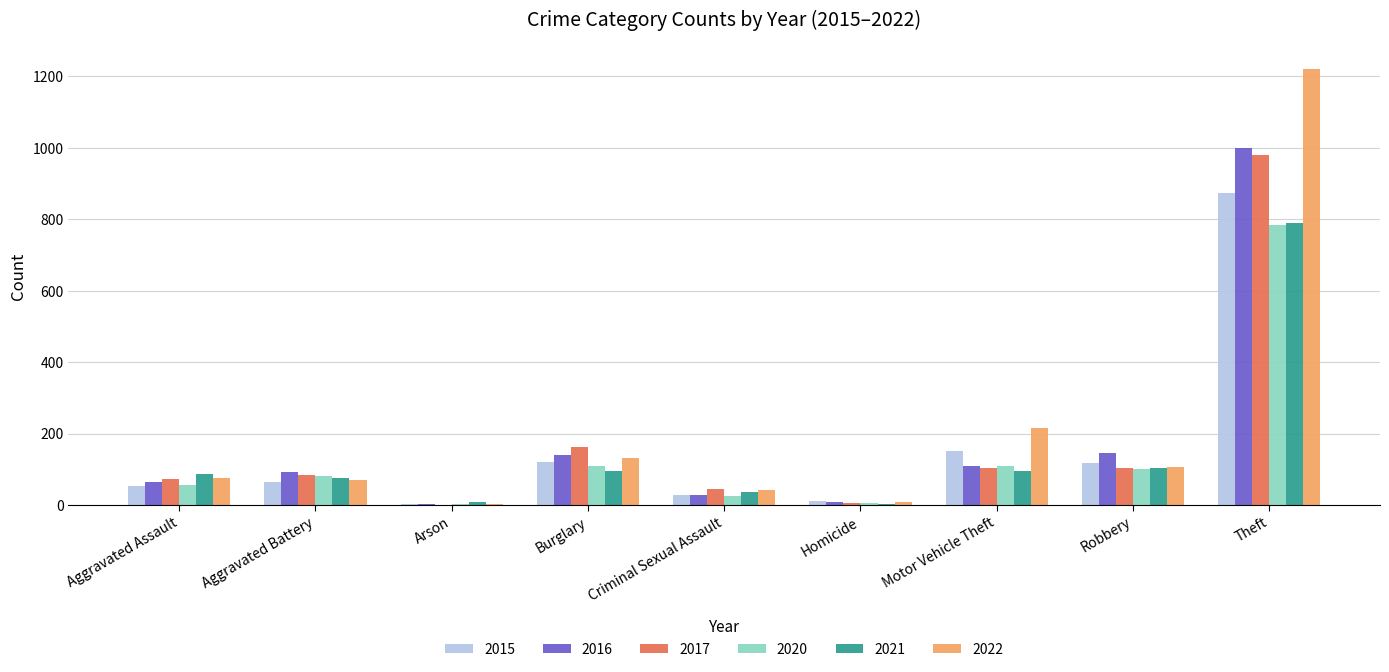

Is it true that 2015 equals 874 at Theft?

True